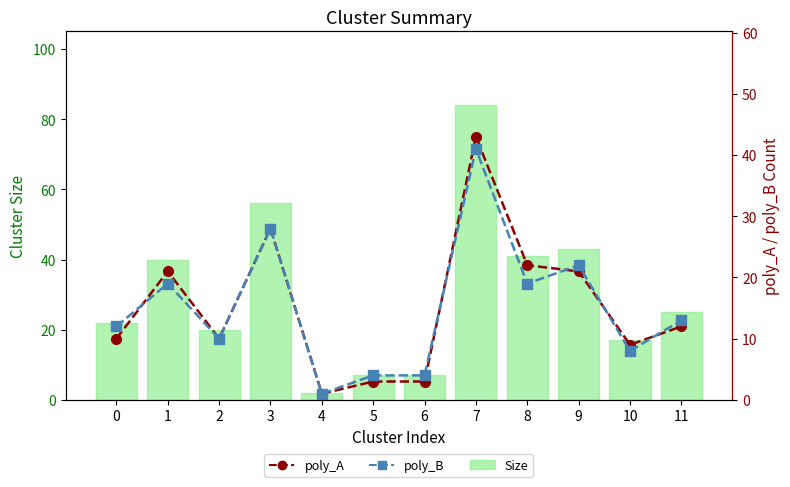

Which series has the widest spread of values?

Size